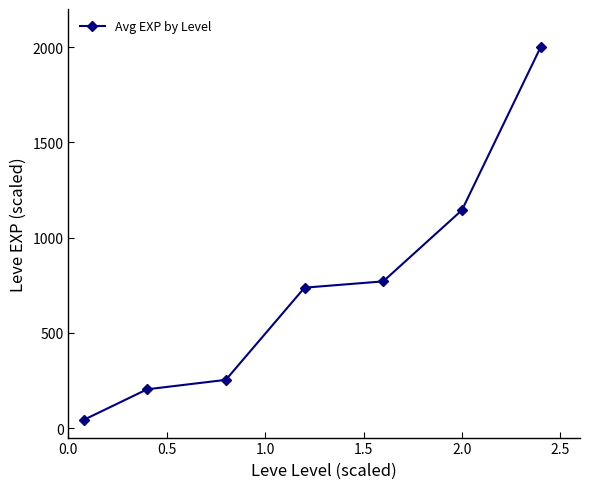

How many lines are shown in the chart?

1